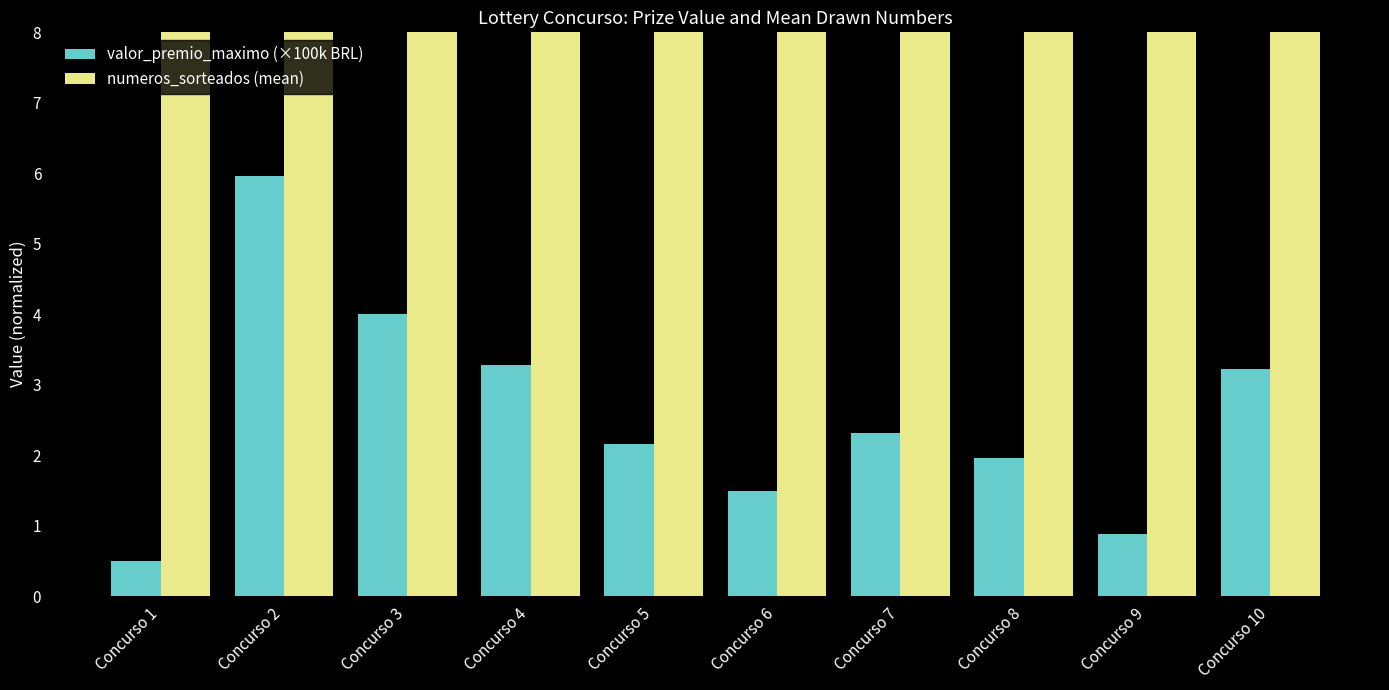

What is the difference between the valor_premio_maximo (×100k BRL) values at Concurso 4 and Concurso 5?

1.1